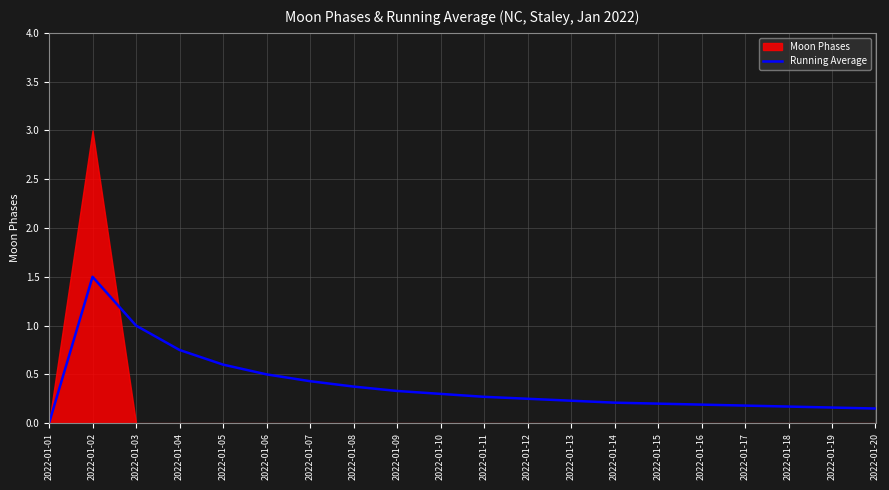

How many interior local peaks (higher than both neighbors) does the data have?

1